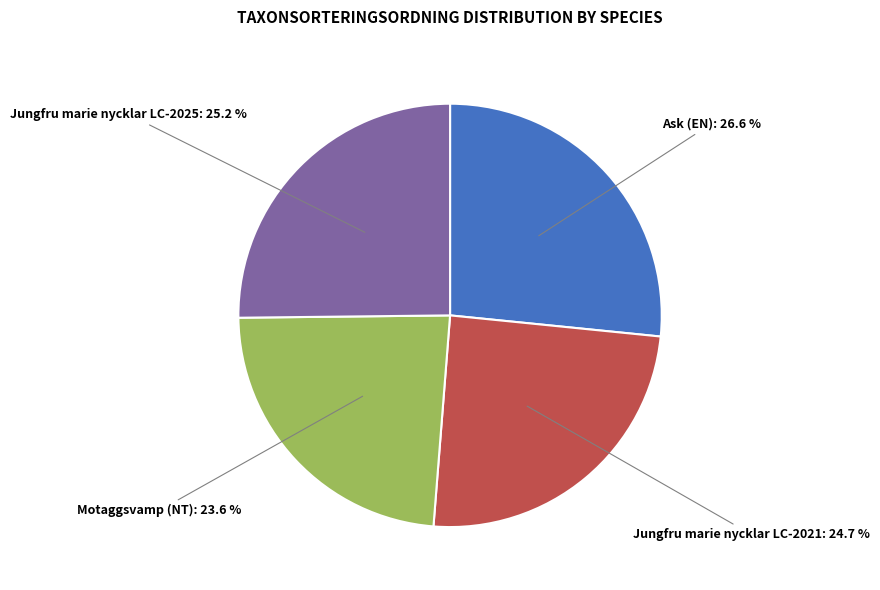

Does Jungfru marie nycklar LC-2021 account for over 50% of the chart?

No